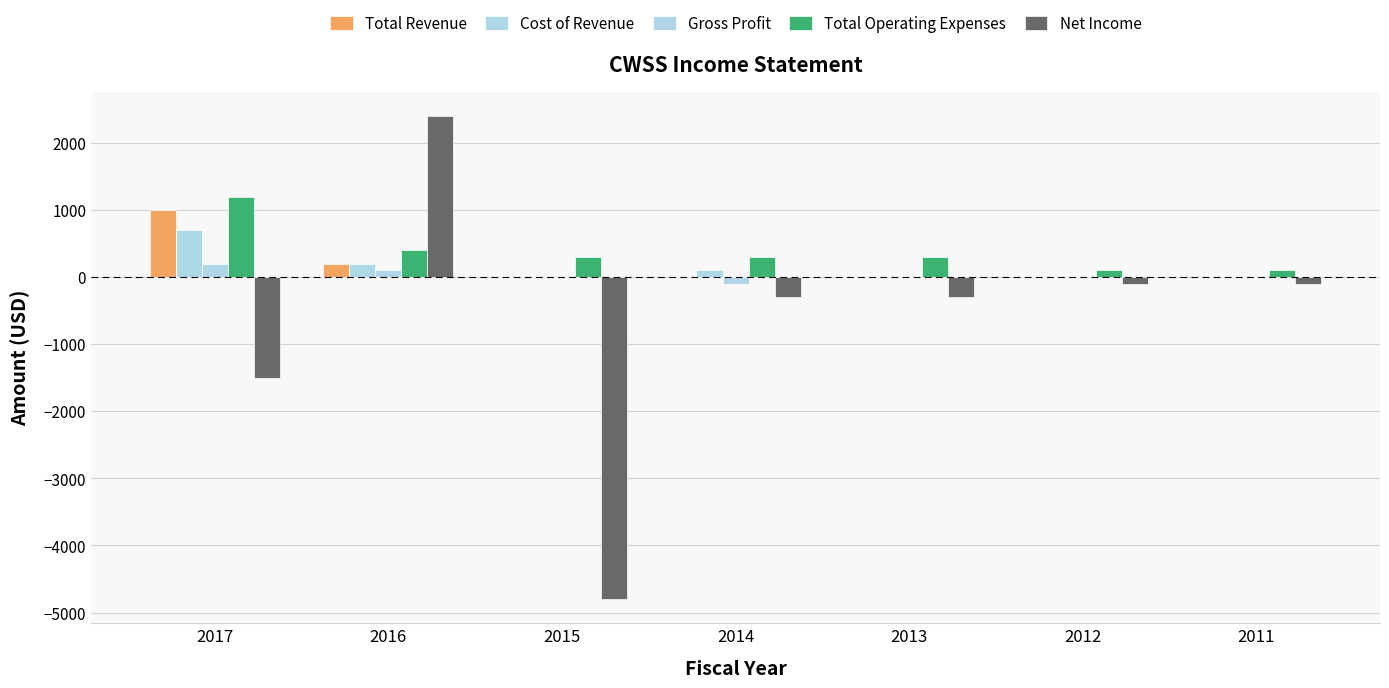

What is the difference between the highest and lowest values at 2011?

200